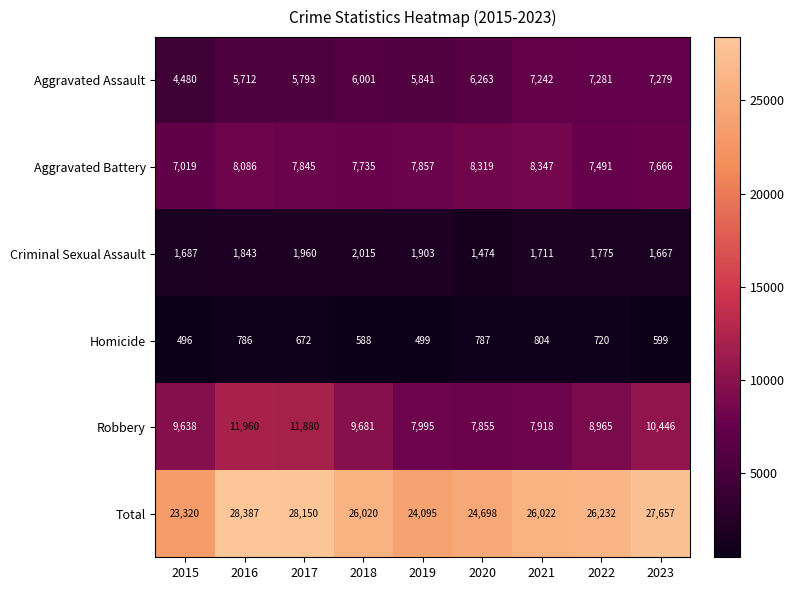

How many series are shown in this chart?

6